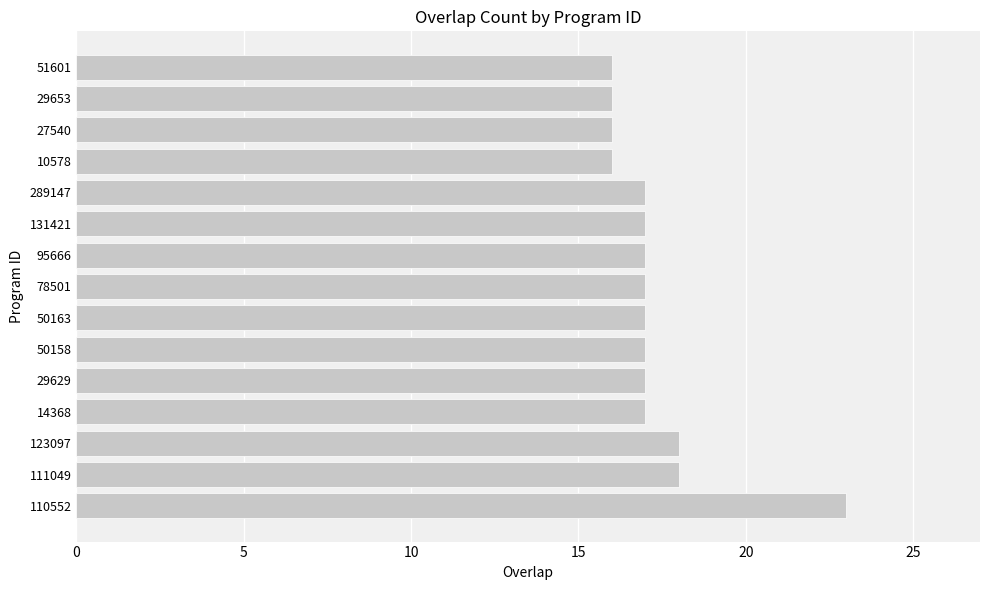

The chart shows a value of 31 at 111049. True or false?

False